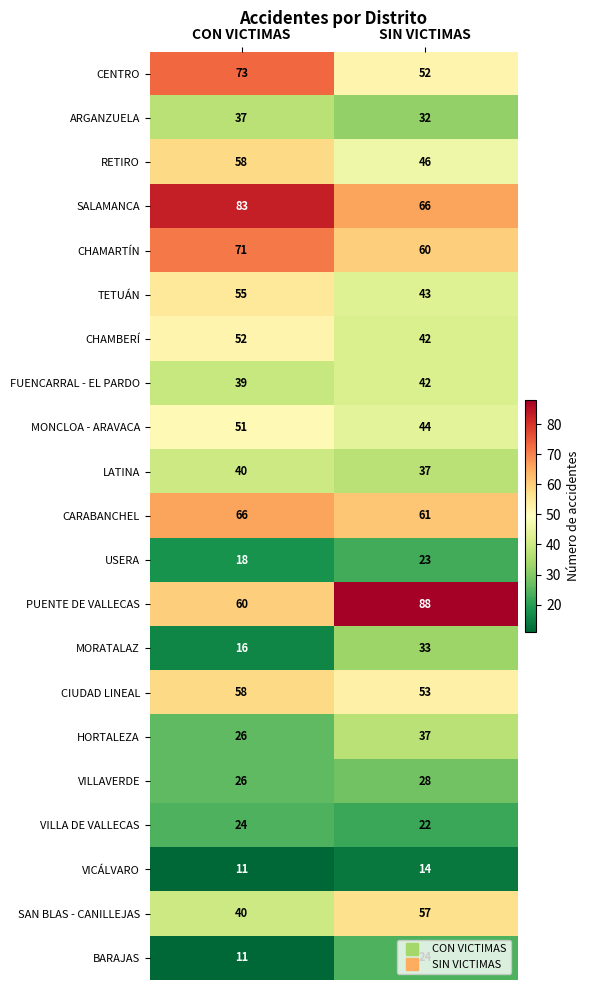

At which category does the chart reach its peak across all series?

SIN VICTIMAS